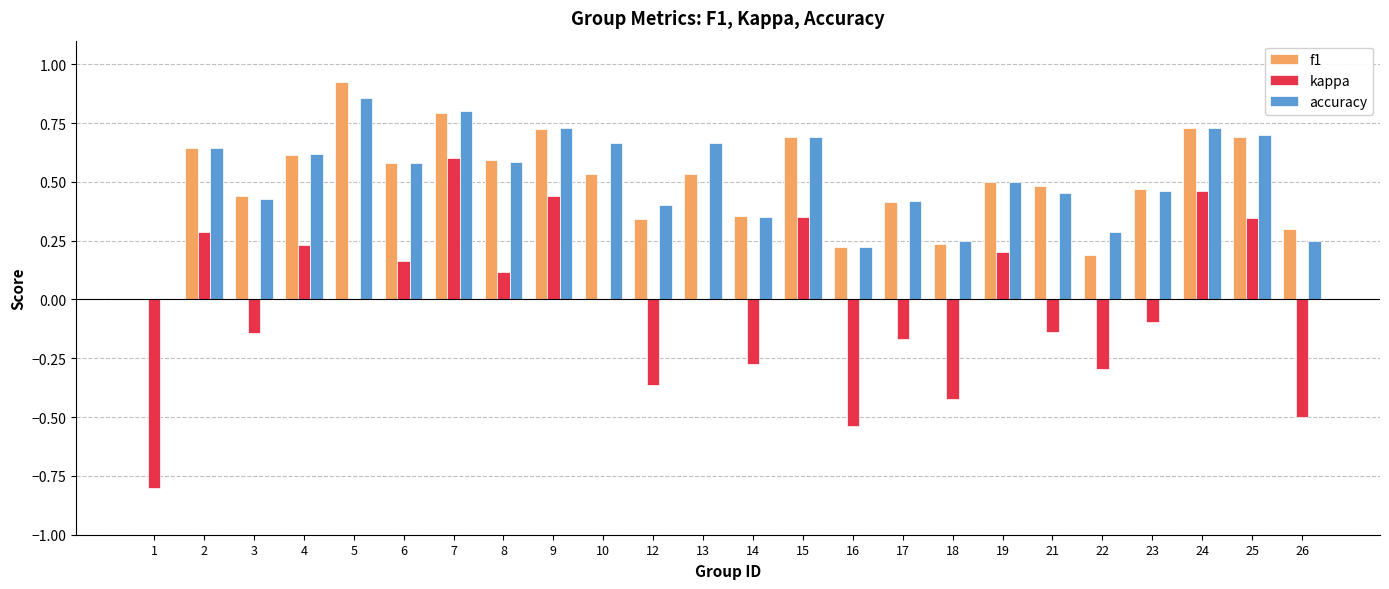

Count the number of categories in the chart.

24